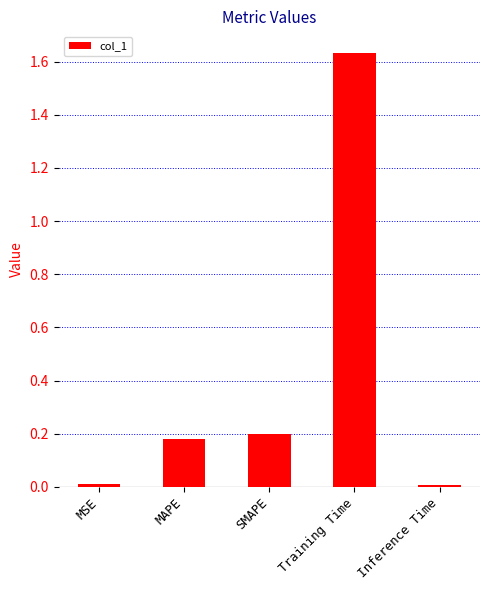

What is the average value?

0.4